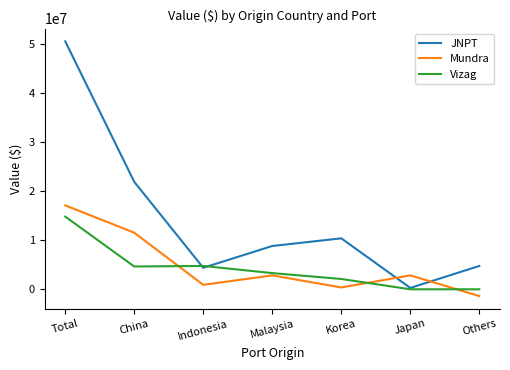

Rank the series at Total from highest to lowest value.

JNPT, Mundra, Vizag